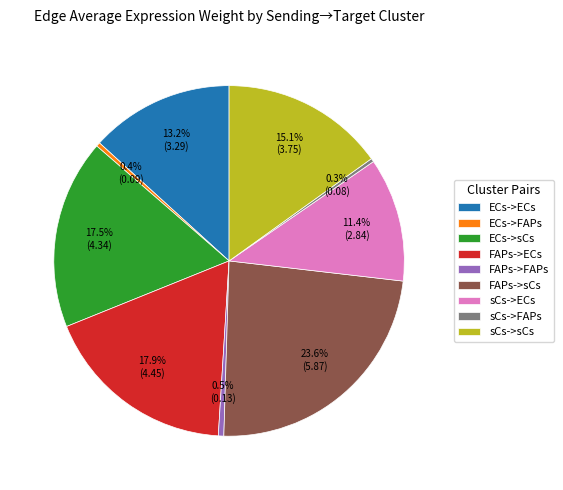

What is the total percentage of FAPs->ECs and ECs->sCs?

35.4%